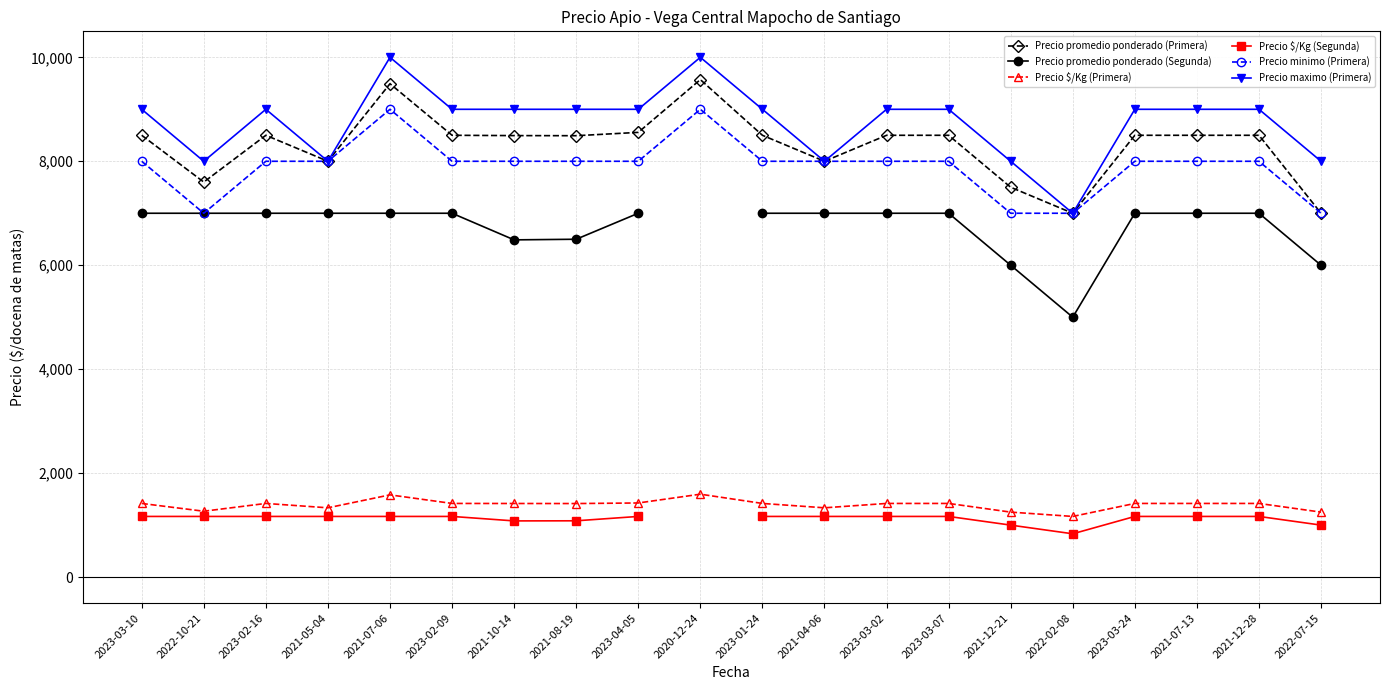

Between 2020-12-24 and 2021-12-21, which series saw the biggest shift?

Precio promedio ponderado (Primera)